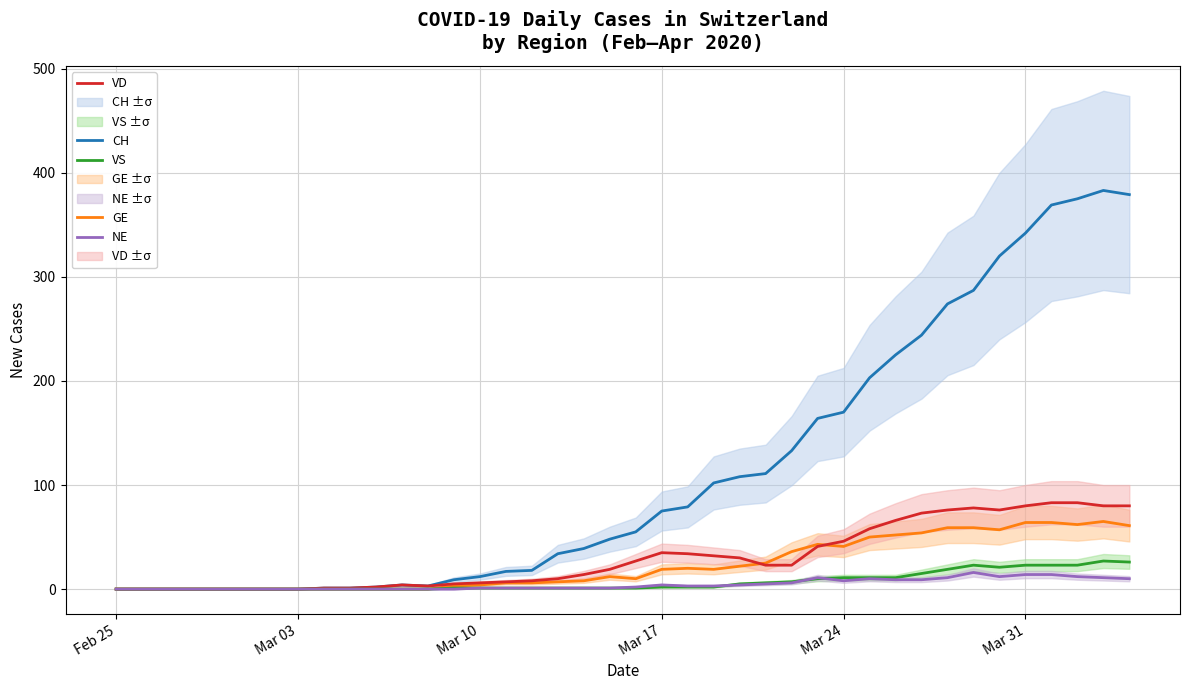

Rank the series by their maximum value, from lowest to highest.

NE, VS, GE, VD, CH